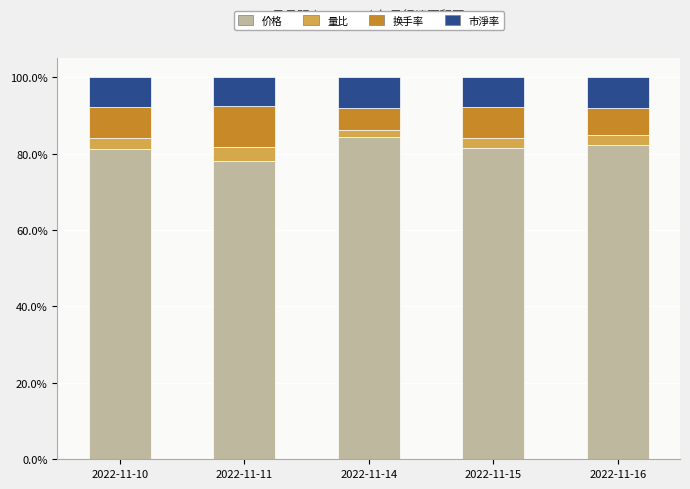

At which label does 价格 reach its minimum?

2022-11-11